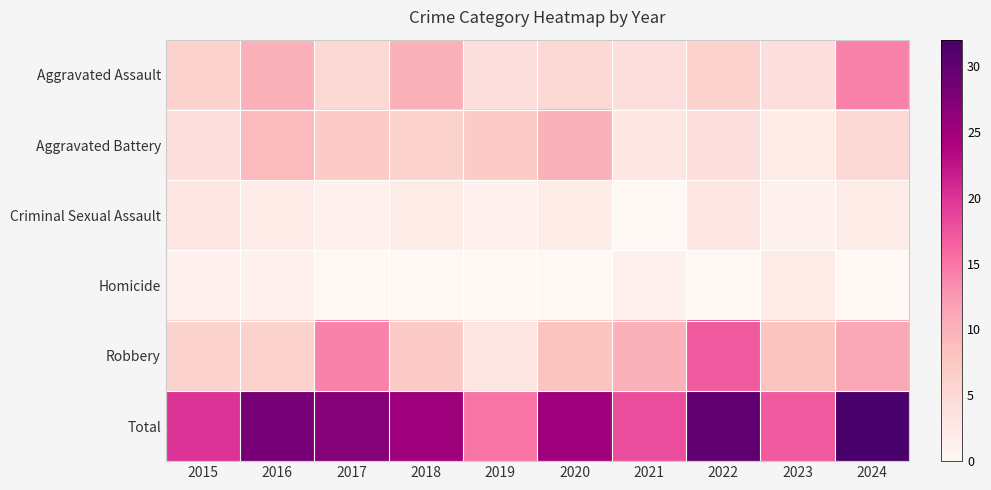

Which has a higher value, 2018 or 2021?

2018